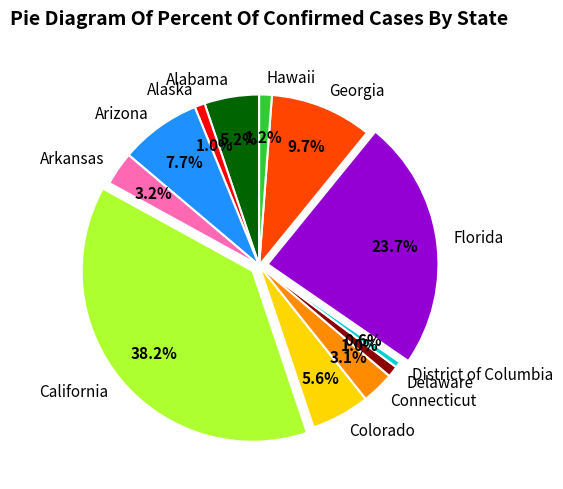

To the nearest percent, what is the difference between the California and Delaware slice percentages?

37%